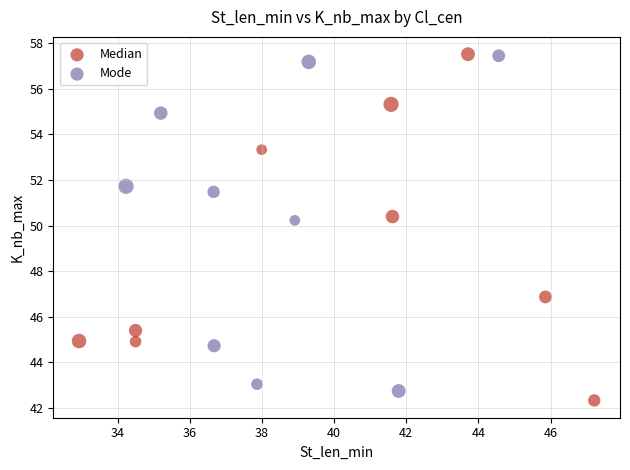

Which series has the largest Y range (max minus min)?

Median